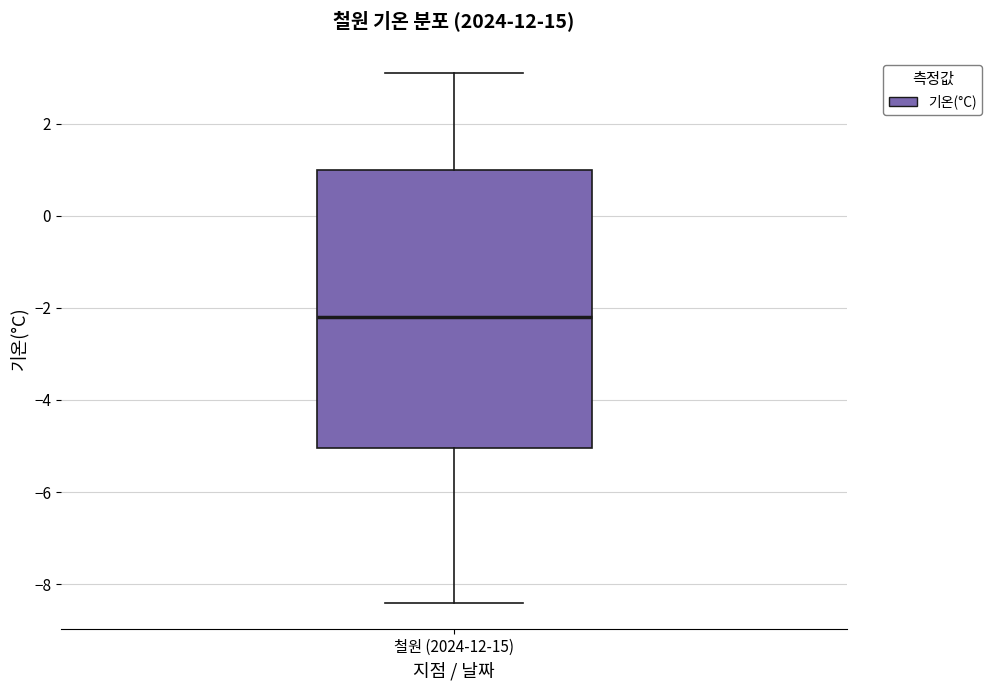

Read this box plot against the y-axis: the position of the median line, the range covered by the box, and the ends of both whiskers. The values are not printed on the chart, so give them approximately, as read against the axis.

median -2.2, box -5.0 to 1.0, whiskers -8.4 to 3.2